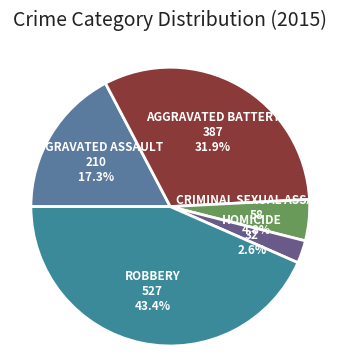

Is there any slice that represents more than half of the pie?

No